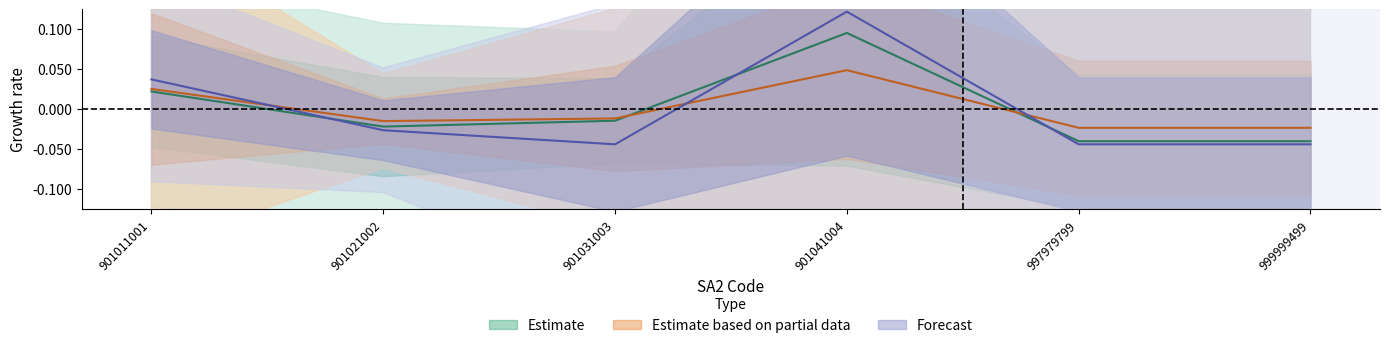

Does the chart have visible grid lines?

No